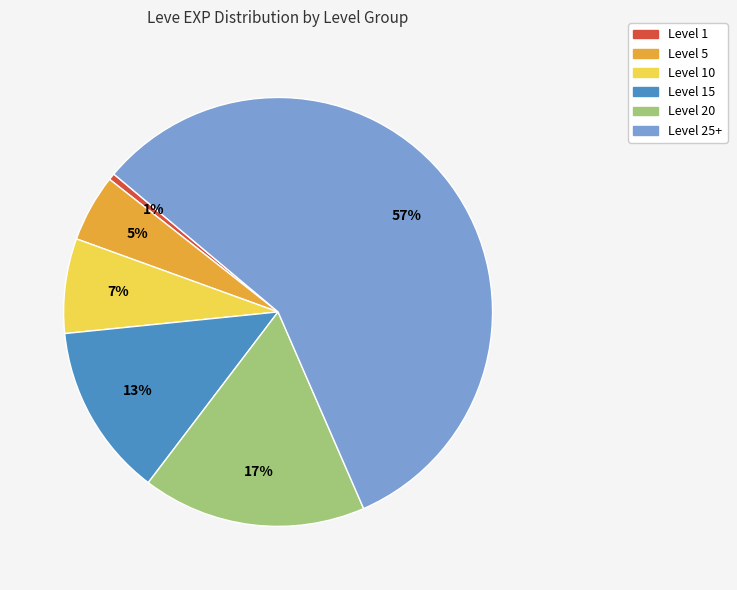

Is there any slice that represents more than half of the pie?

Yes